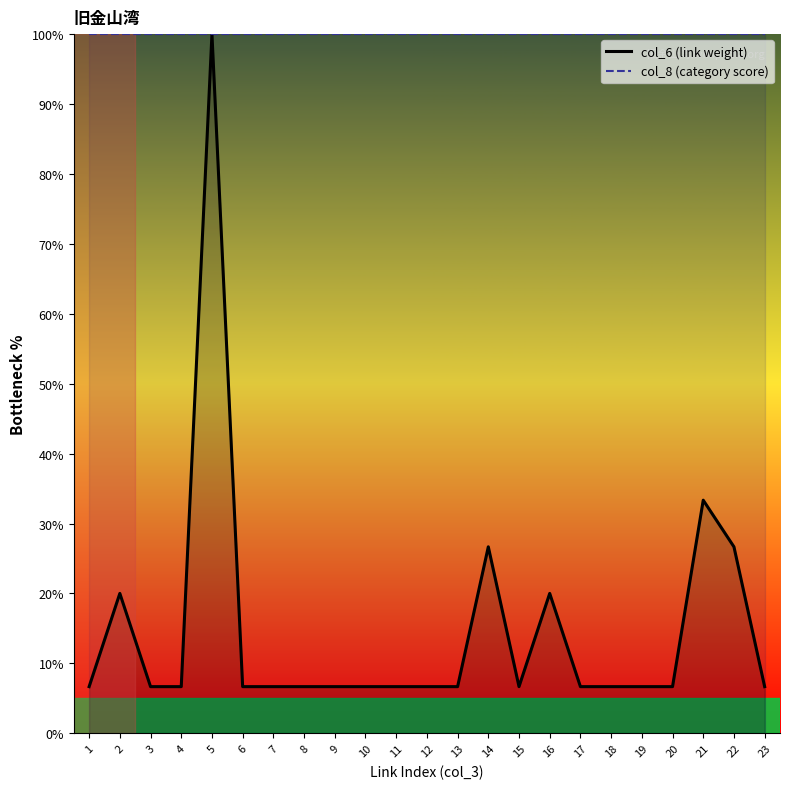

What is the total value across all series at 8?

106.7